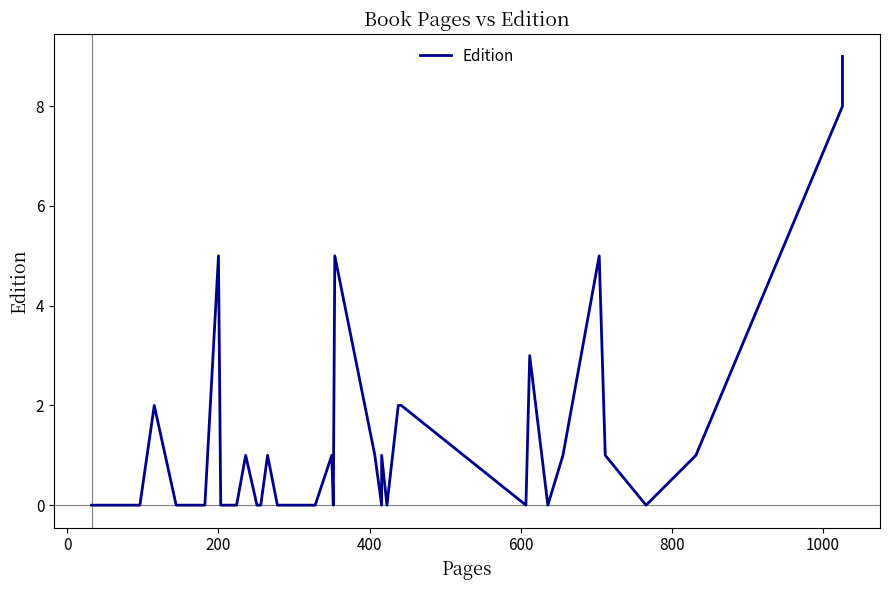

The chart shows a value of -5 at 15. True or false?

False